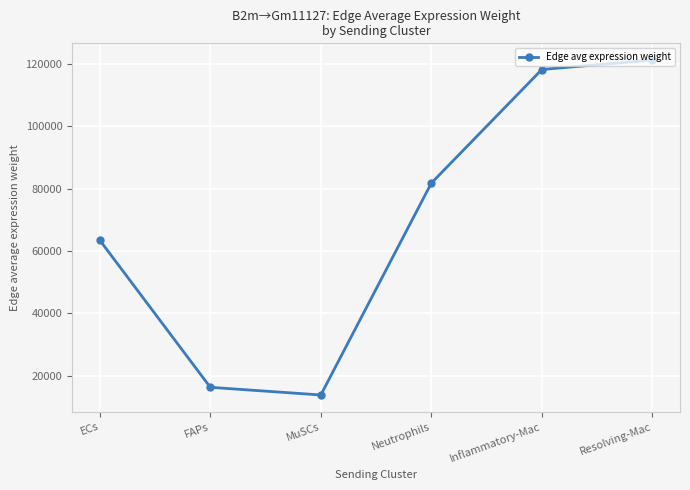

Between MuSCs and Inflammatory-Mac, which is larger?

Inflammatory-Mac